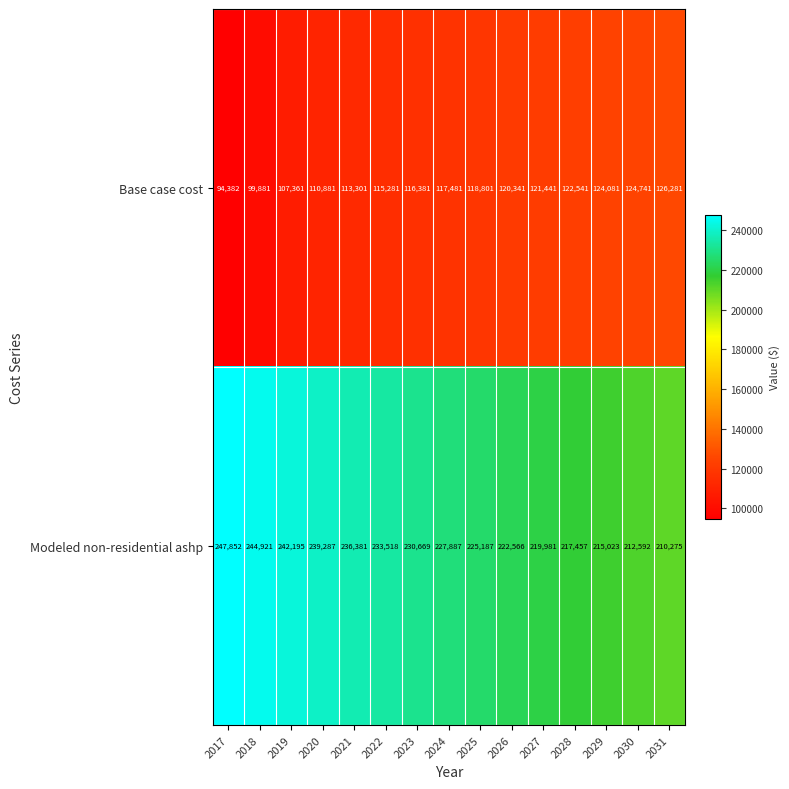

Rank the series at 2031 from lowest to highest value.

Base case cost, Modeled non-residential ashp